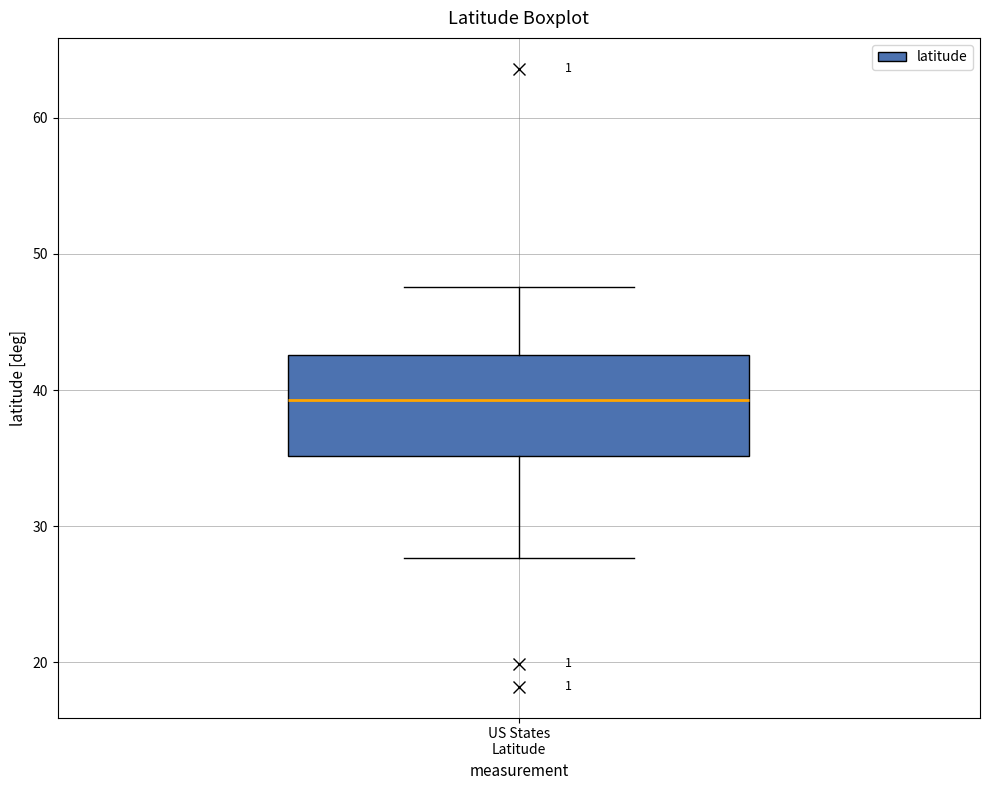

Read this box plot against the y-axis: the position of the median line, the range covered by the box, and the ends of both whiskers. The values are not printed on the chart, so give them approximately, as read against the axis.

median 39, box 35 to 43, whiskers 28 to 48